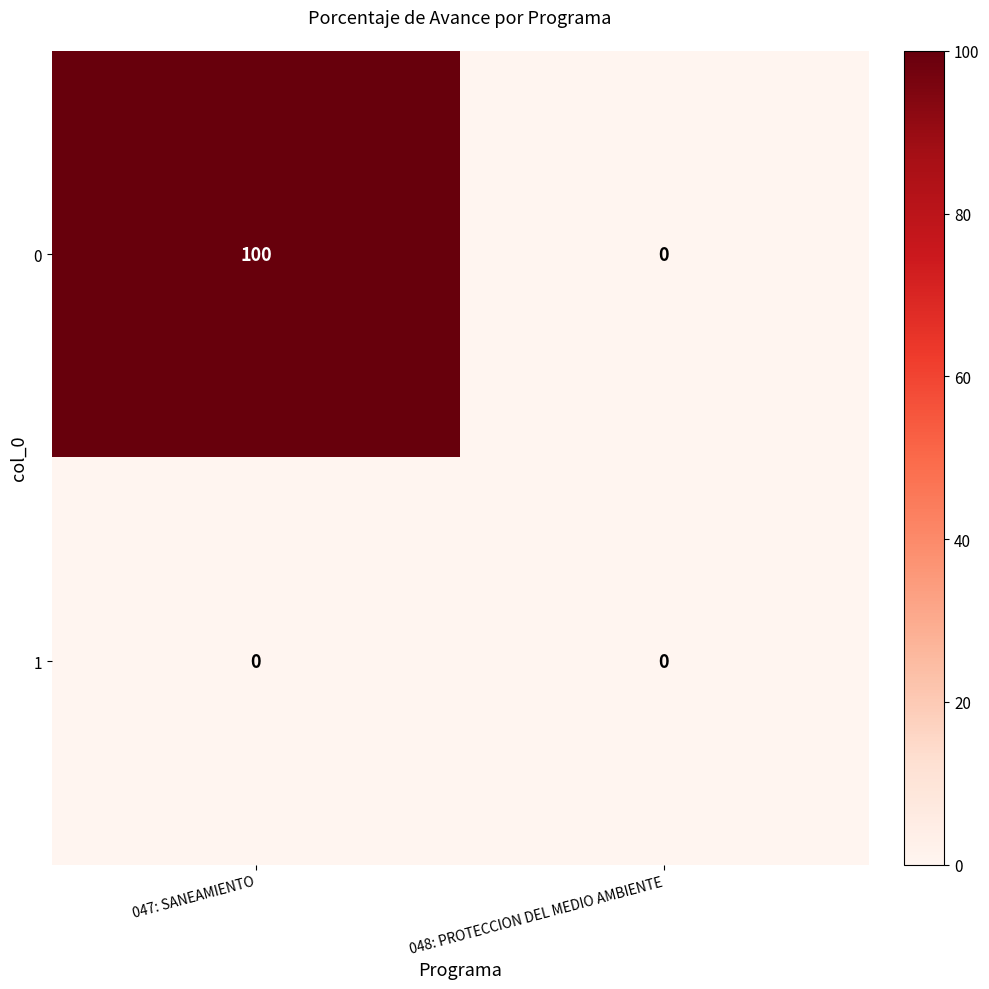

Which label corresponds to the largest value in the chart?

047: SANEAMIENTO